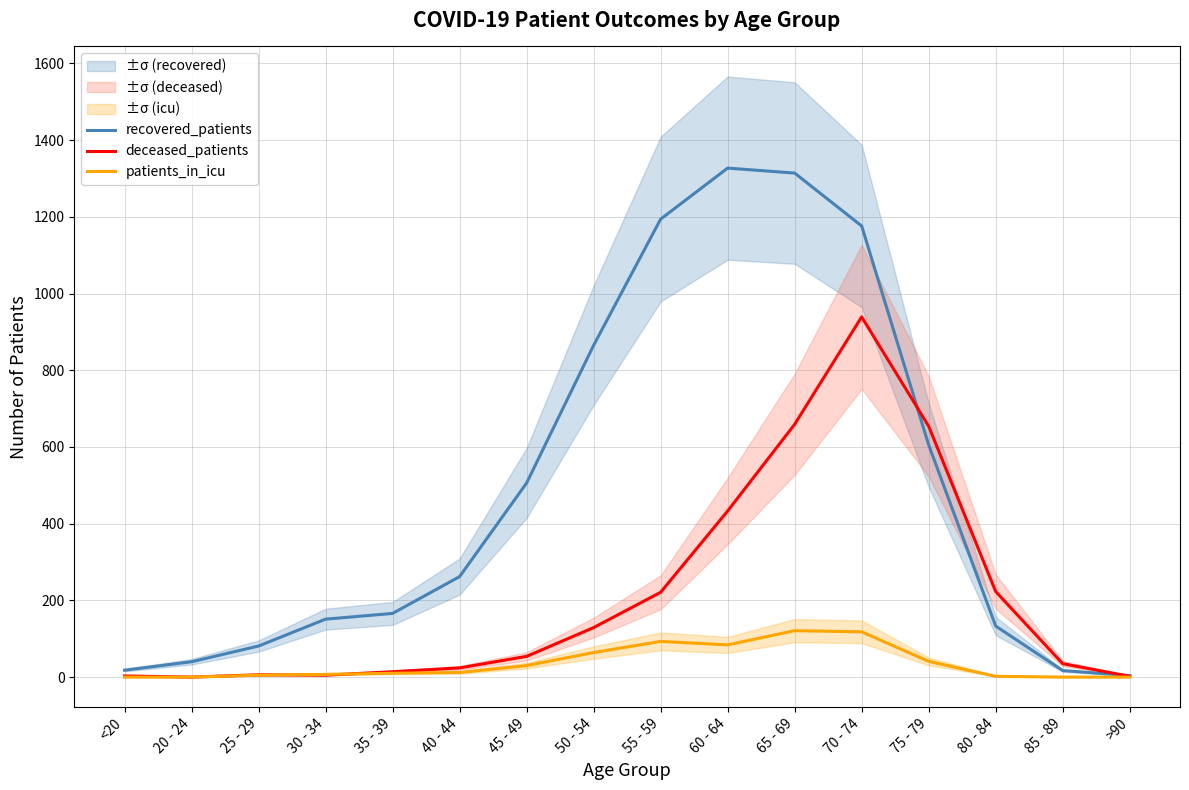

Rank the categories by deceased_patients value from highest to lowest.

70 - 74, 65 - 69, 75 - 79, 60 - 64, 80 - 84, 55 - 59, 50 - 54, 45 - 49, 85 - 89, 40 - 44, 35 - 39, 25 - 29, 30 - 34, <20, >90, 20 - 24